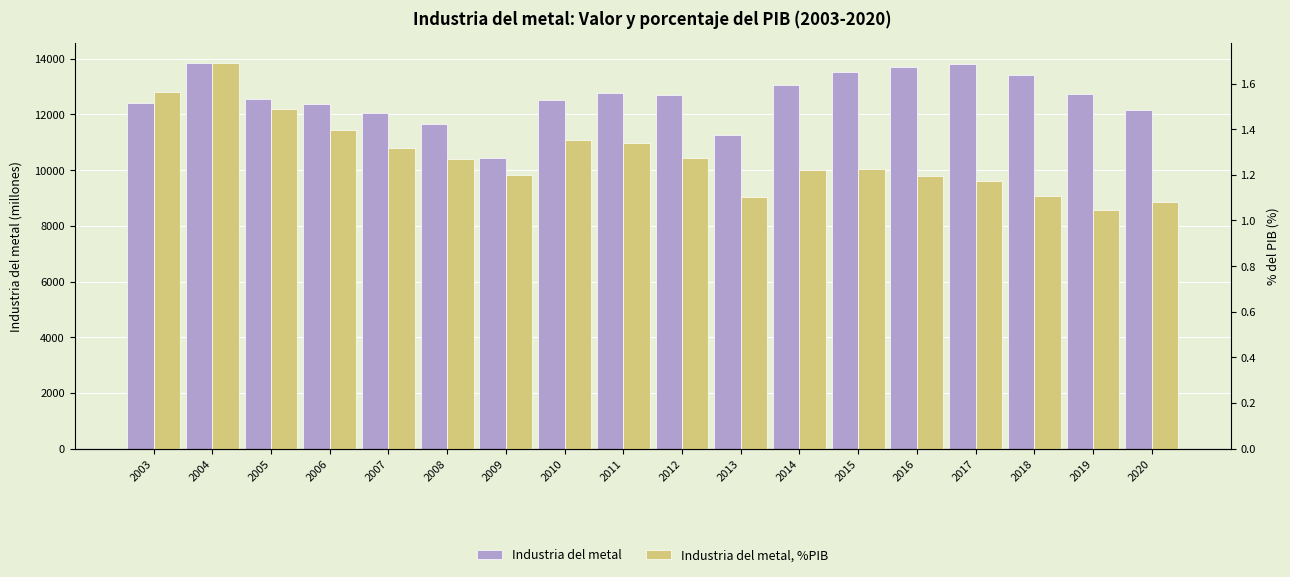

Reading left to right, list all the values displayed in this chart.

Industria del metal: 2003=12418.3	2004=13855.0	2005=12536.1	2006=12390.7	2007=12051.3	2008=11652.7	2009=10445.3	2010=12517.5	2011=12769.1	2012=12699.3	2013=11246.8	2014=13049.0	2015=13532.7	2016=13718.9	2017=13821.0	2018=13401.9	2019=12729.2	2020=12141.7
Industria del metal, %PIB: 2003=1.6	2004=1.7	2005=1.5	2006=1.4	2007=1.3	2008=1.3	2009=1.2	2010=1.4	2011=1.3	2012=1.3	2013=1.1	2014=1.2	2015=1.2	2016=1.2	2017=1.2	2018=1.1	2019=1.0	2020=1.1